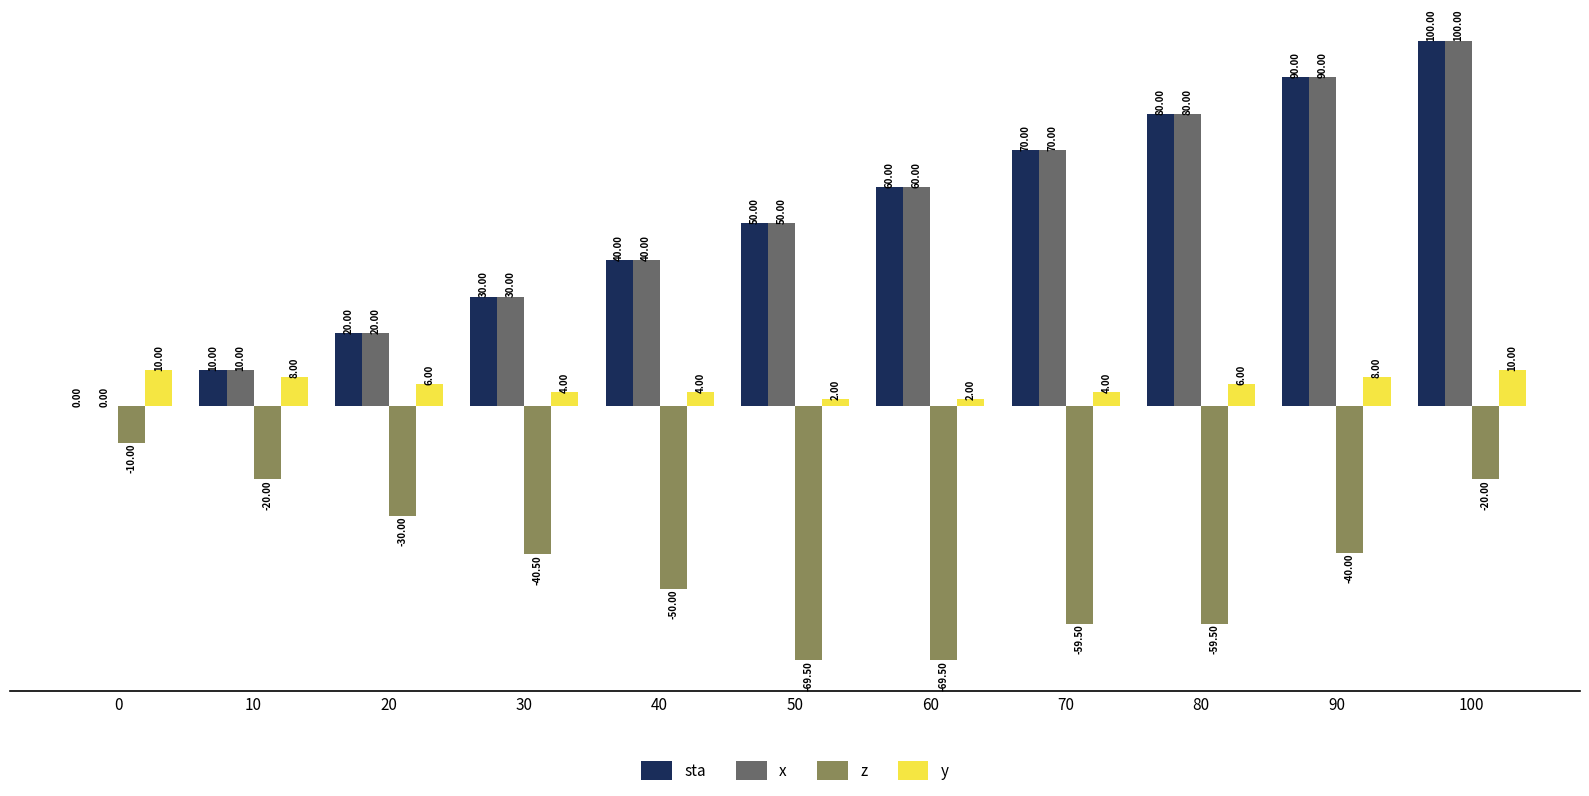

What is the spread (max minus min) of values at 80?

139.5